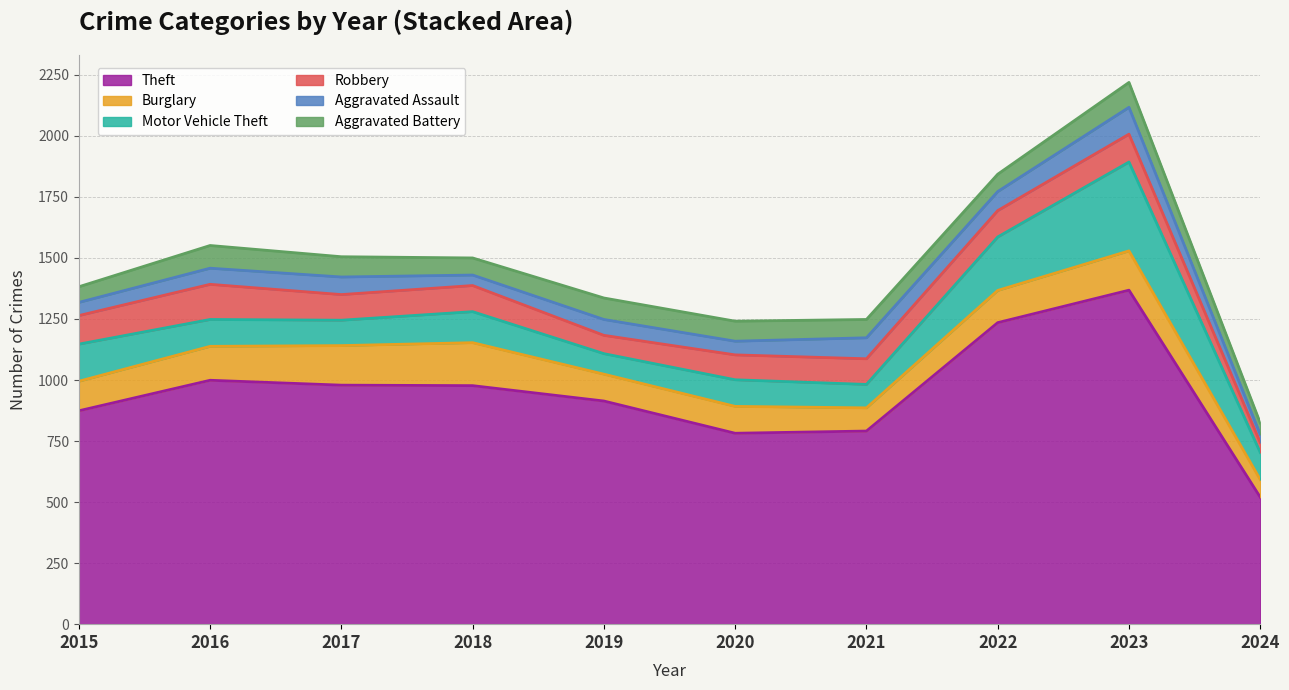

Reading right to left, transcribe all the data shown in this chart.

Theft: 2024=520	2023=1368	2022=1235	2021=791	2020=782	2019=914	2018=977	2017=979	2016=999	2015=874
Burglary: 2024=72	2023=161	2022=132	2021=95	2020=110	2019=110	2018=176	2017=162	2016=139	2015=121
Motor Vehicle Theft: 2024=111	2023=364	2022=219	2021=96	2020=109	2019=84	2018=127	2017=104	2016=110	2015=152
Robbery: 2024=41	2023=114	2022=108	2021=105	2020=102	2019=75	2018=107	2017=105	2016=144	2015=117
Aggravated Assault: 2024=33	2023=110	2022=78	2021=86	2020=56	2019=65	2018=43	2017=72	2016=66	2015=54
Aggravated Battery: 2024=47	2023=102	2022=71	2021=75	2020=82	2019=88	2018=70	2017=83	2016=93	2015=64